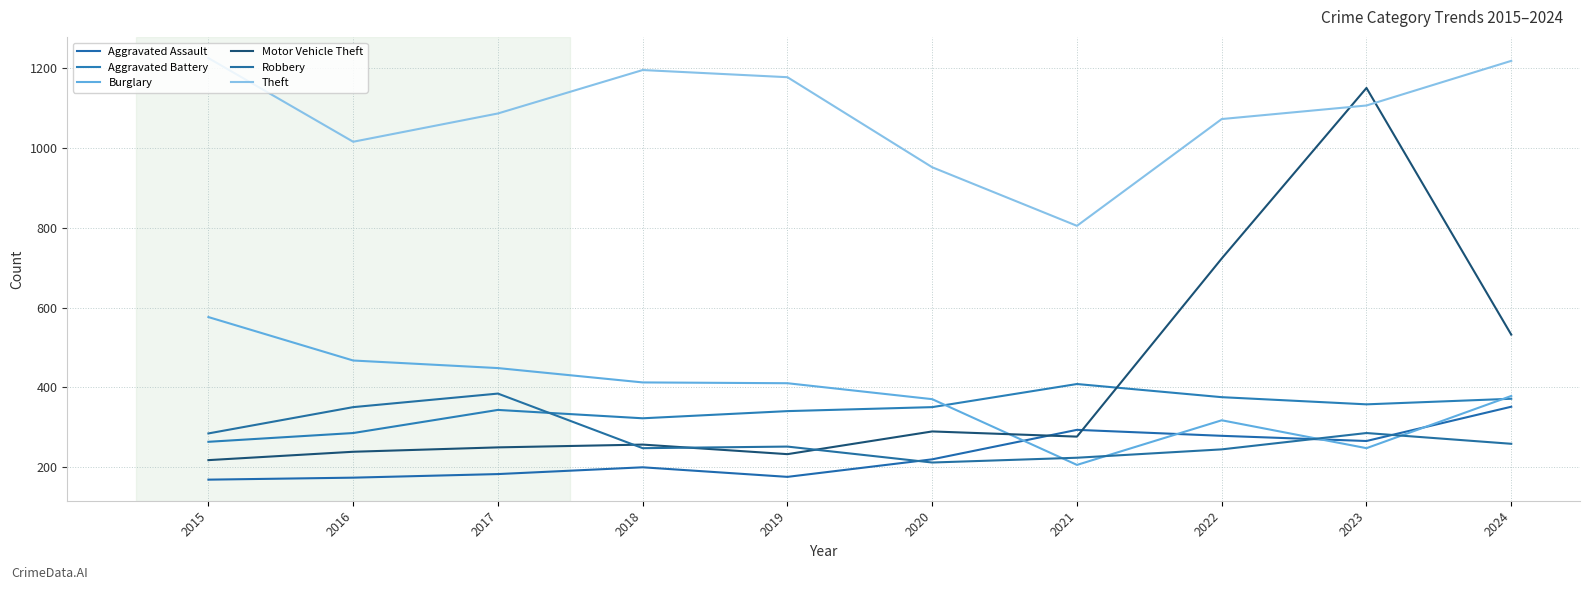

True or false: Theft has more than 0 interior local peaks.

True